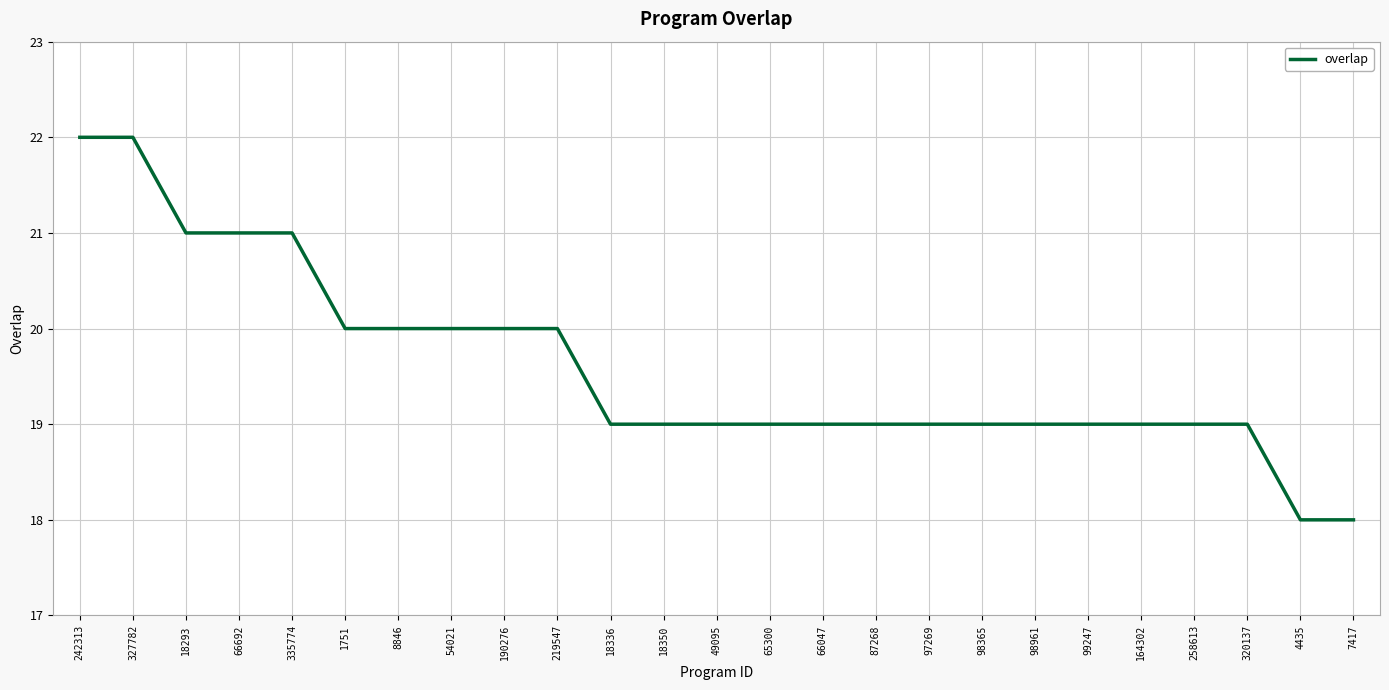

What position from the left is 99247?

20